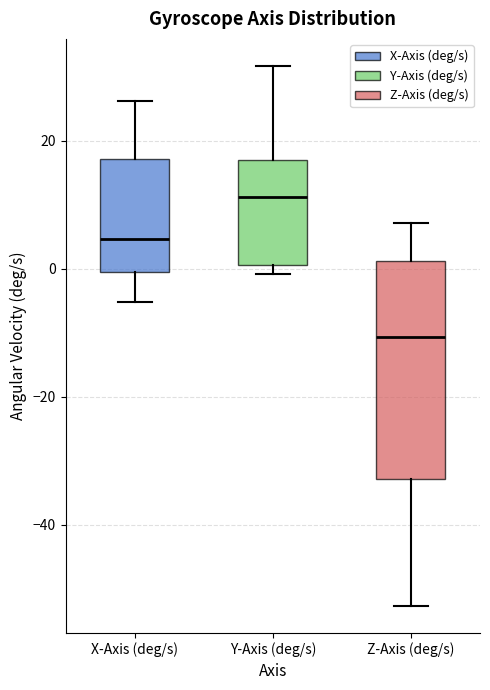

Comparing the boxes themselves (not the whiskers), which one is the tallest?

Z-Axis (deg/s)